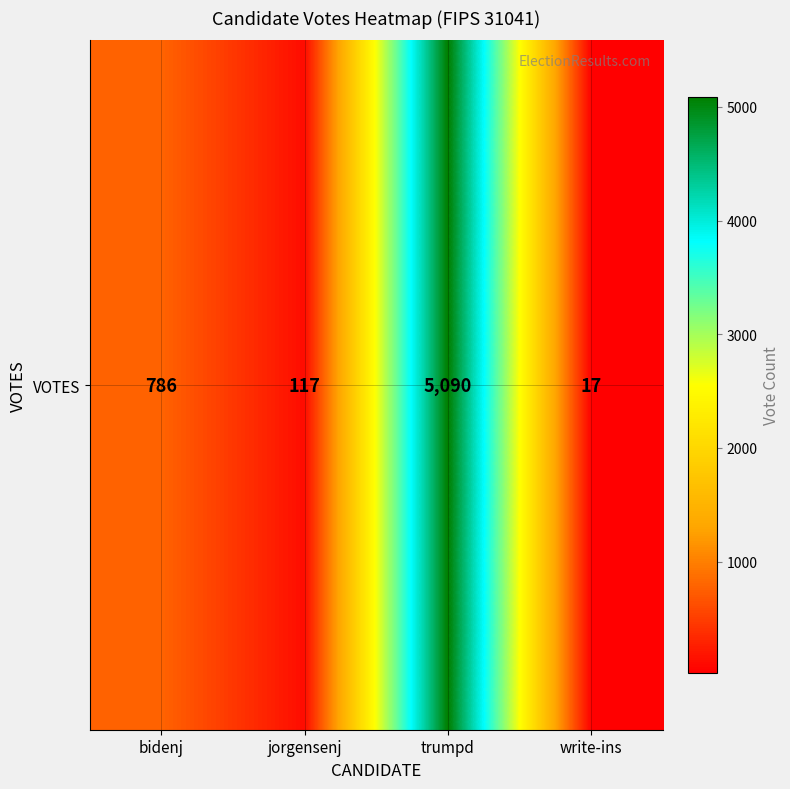

The value at jorgensenj is 175. True or false?

False